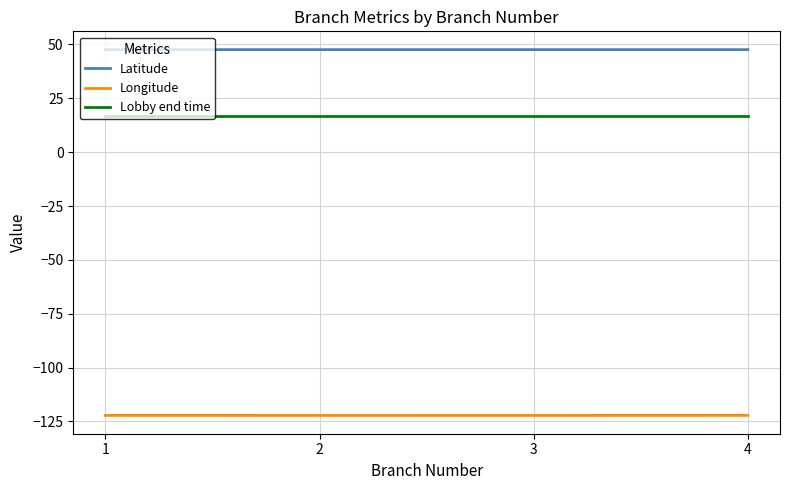

What is the maximum value for Longitude?

-122.2